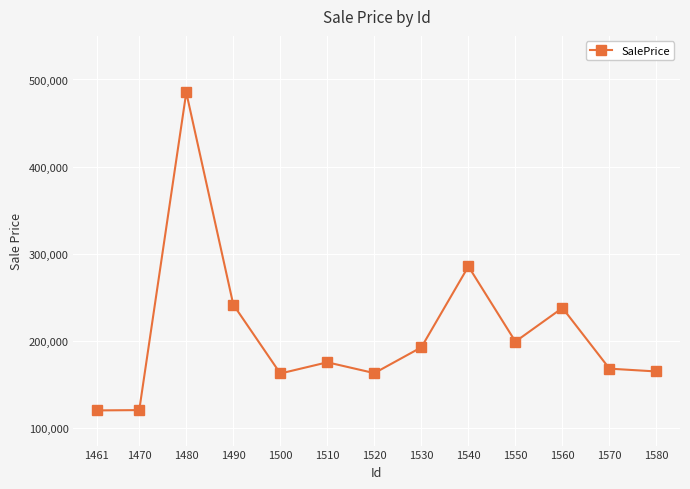

The chart shows a value of 162700.8 at 1500. True or false?

True